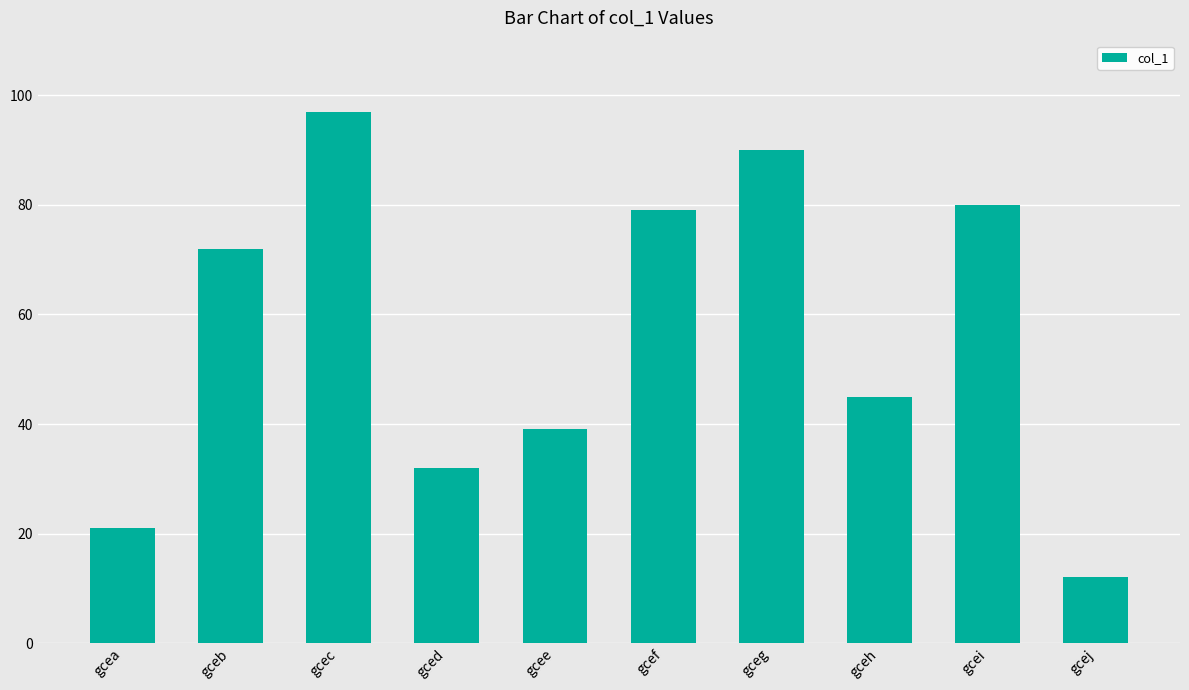

What is the difference between the maximum and second lowest values?

76